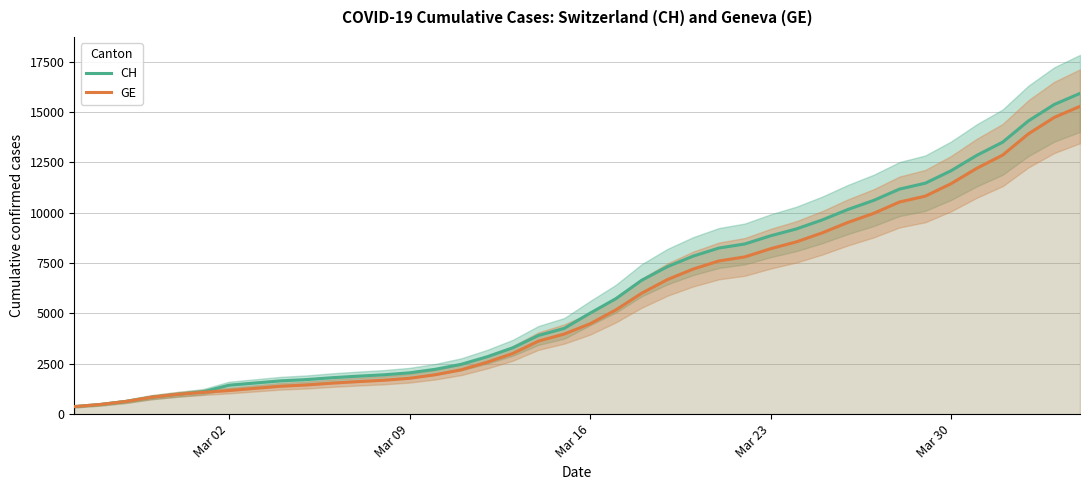

Does the chart display data point markers on the line(s)?

No